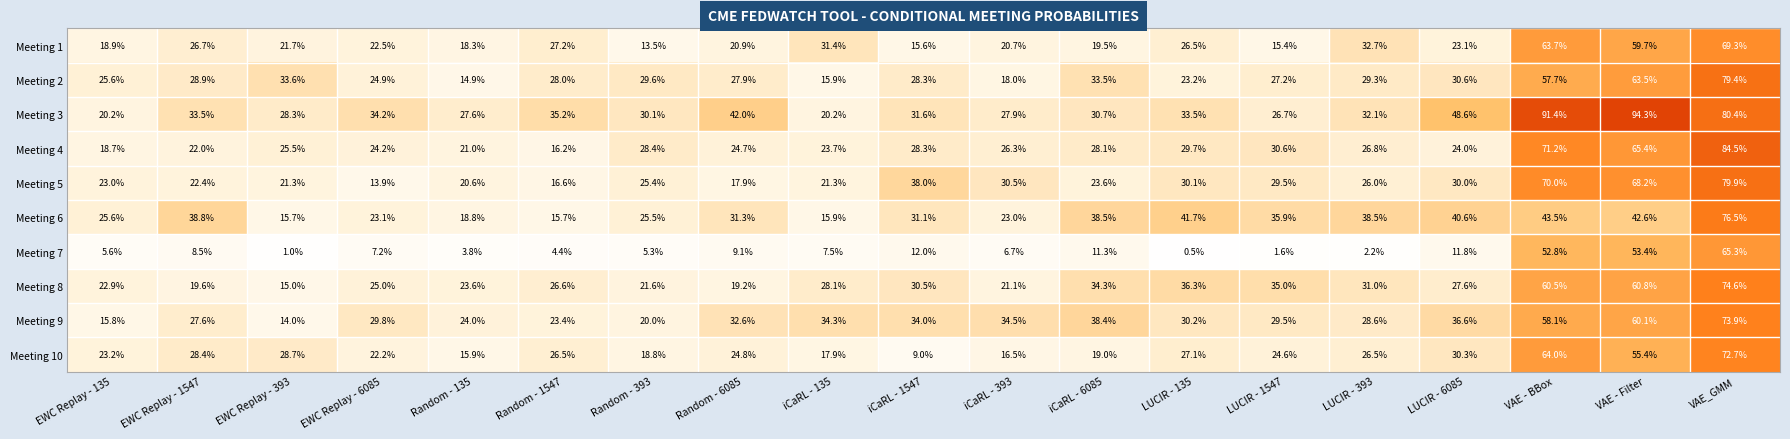

What is the sum of all Meeting 7 values?

270.0